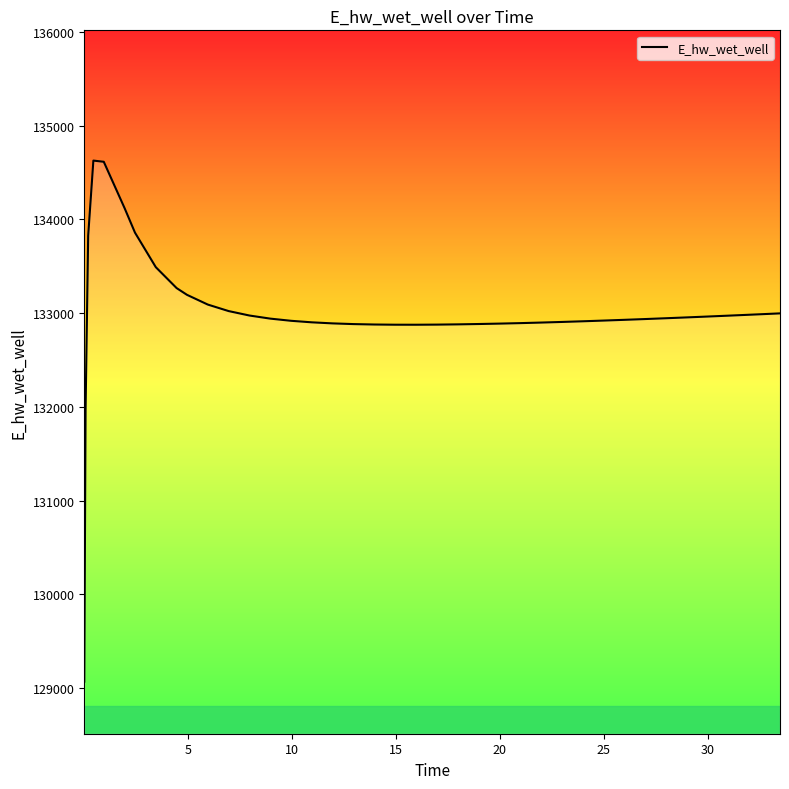

What is the difference between the maximum and minimum values?

5557.6